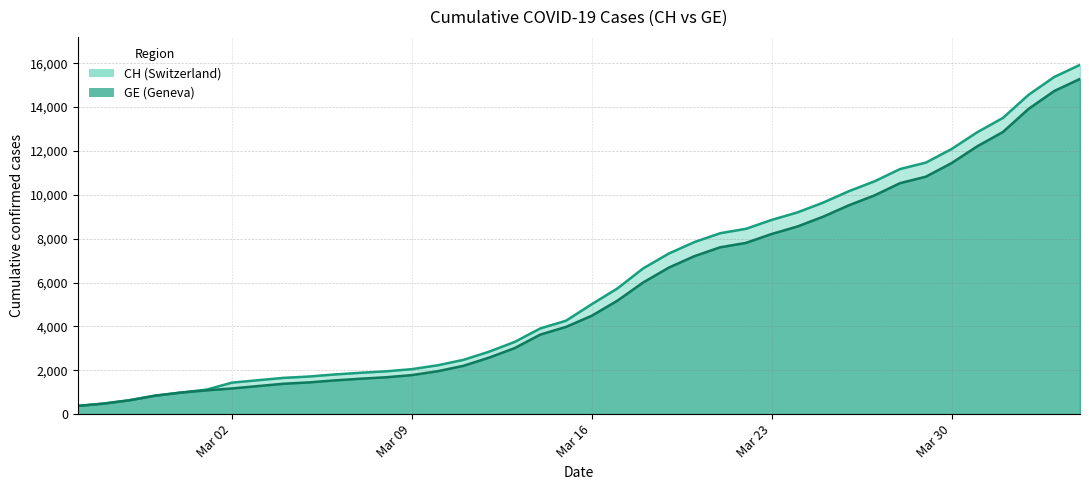

True or false: GE has a value of 240 at 2020-02-29.

False